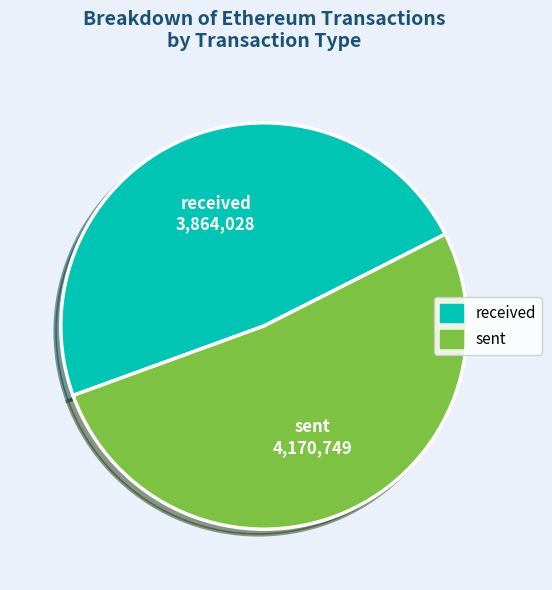

Approximately how many times larger is the value at received compared to sent?

0.9